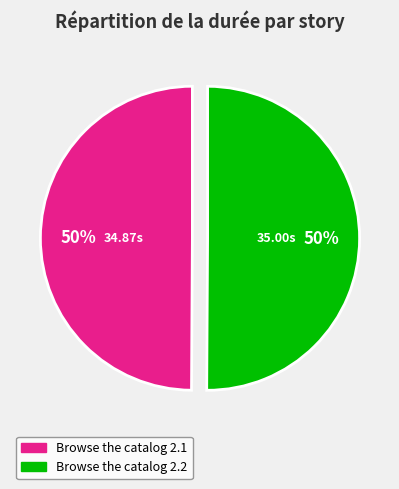

What is the ratio of the value at Browse the catalog 2.1 to the value at Browse the catalog 2.2?

1.0